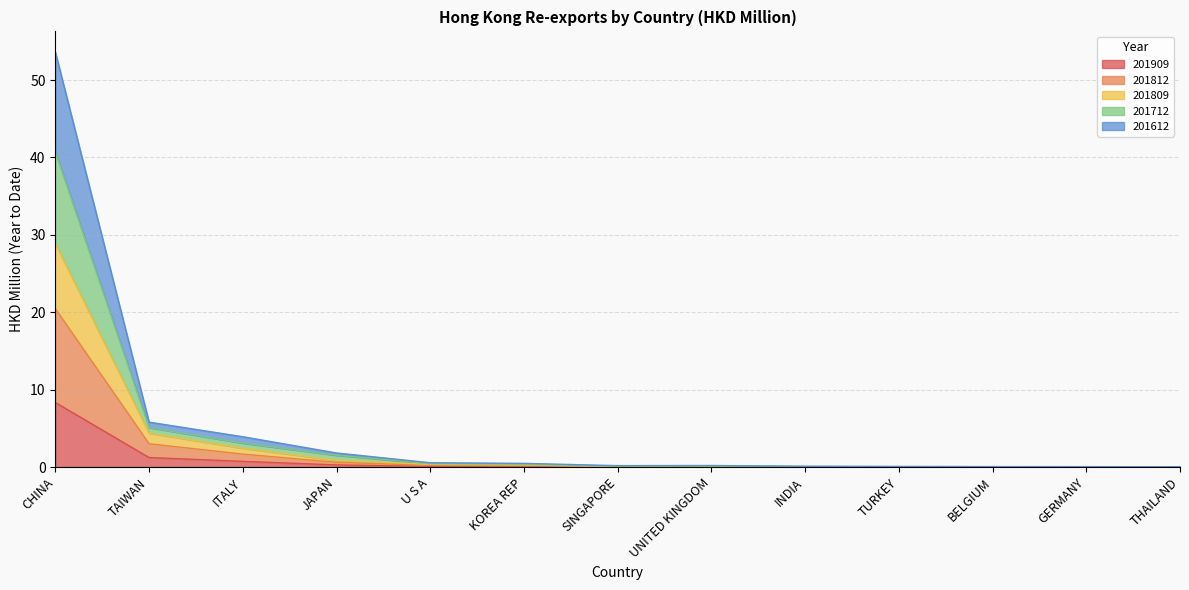

True or false: 201812 has a value of 0.2 at U S A.

True